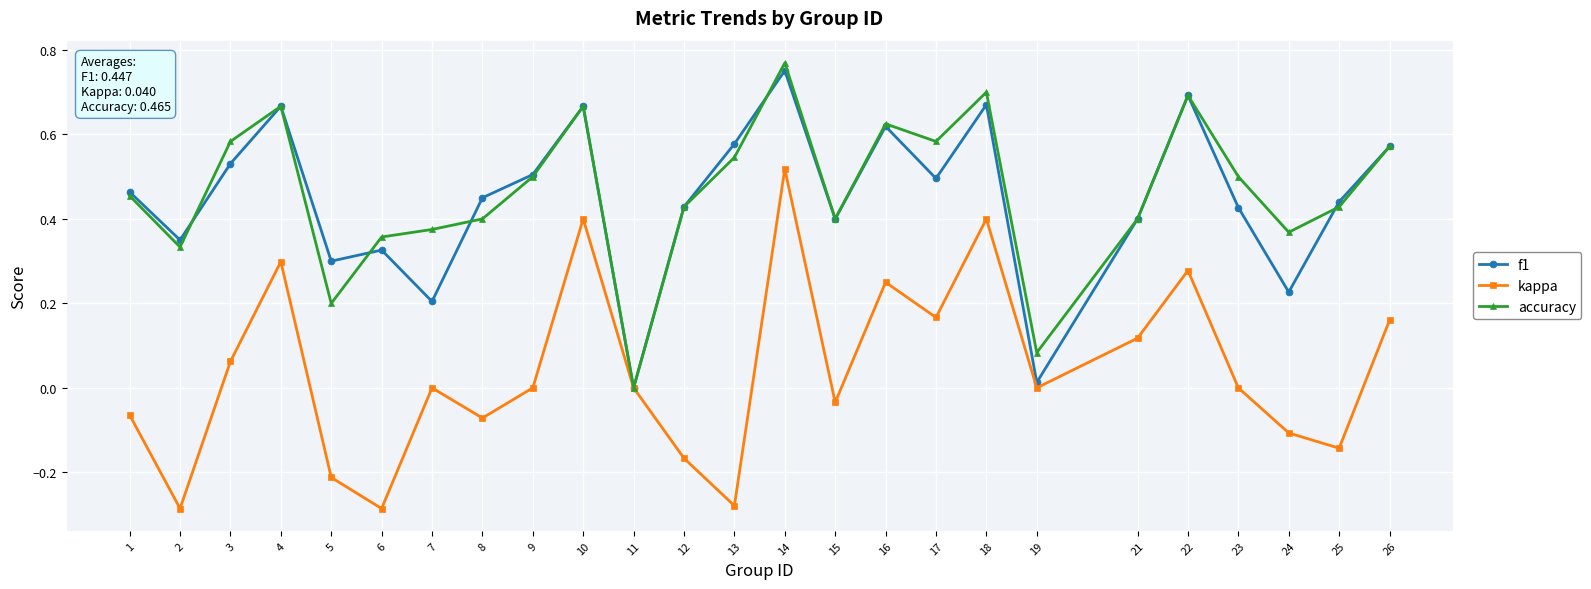

How many values in accuracy are above zero?

24